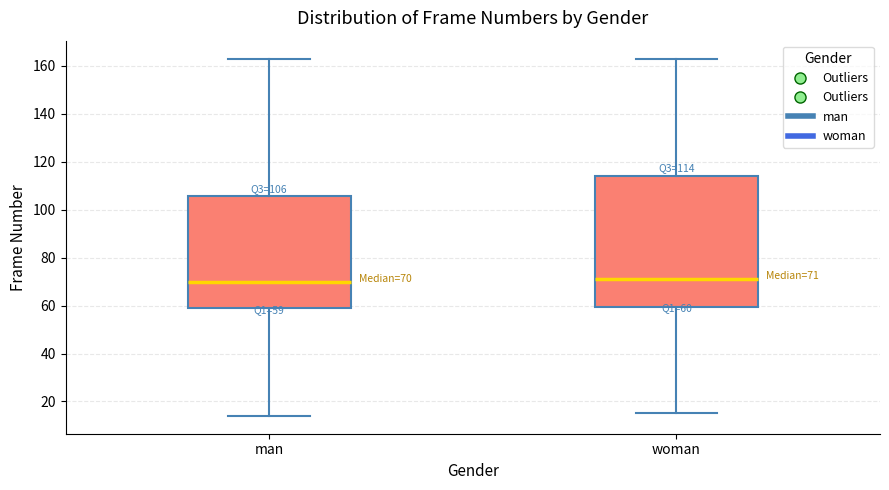

Which box is the tallest, from its lower edge to its upper edge?

woman